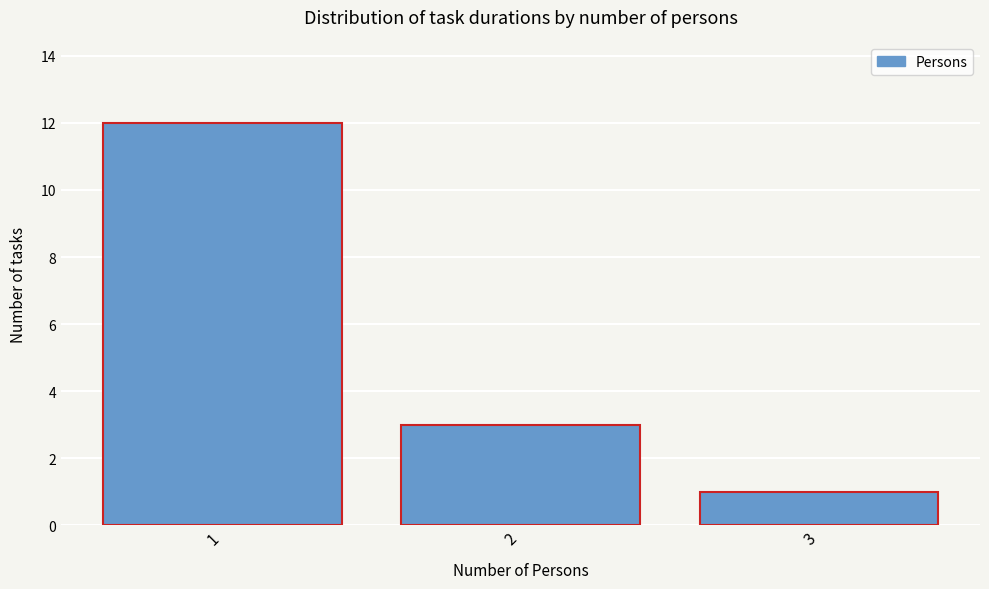

Reading left to right, list all the values displayed in this chart.

1=12	2=3	3=1